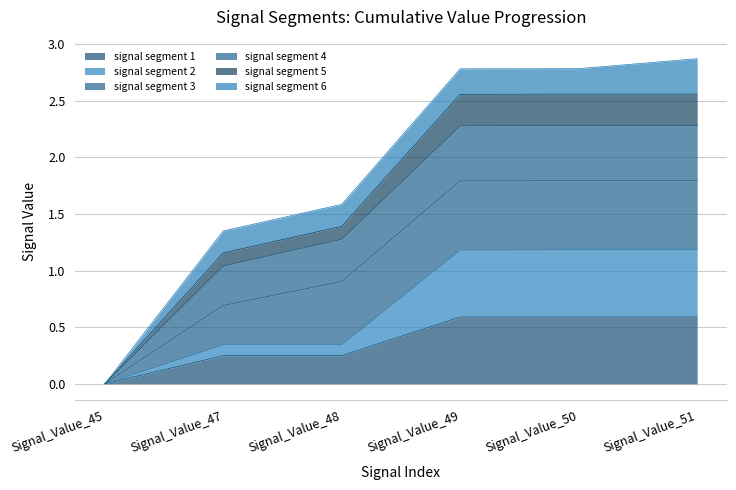

True or false: signal segment 1 has a value of 0.6 at Signal_Value_51.

True